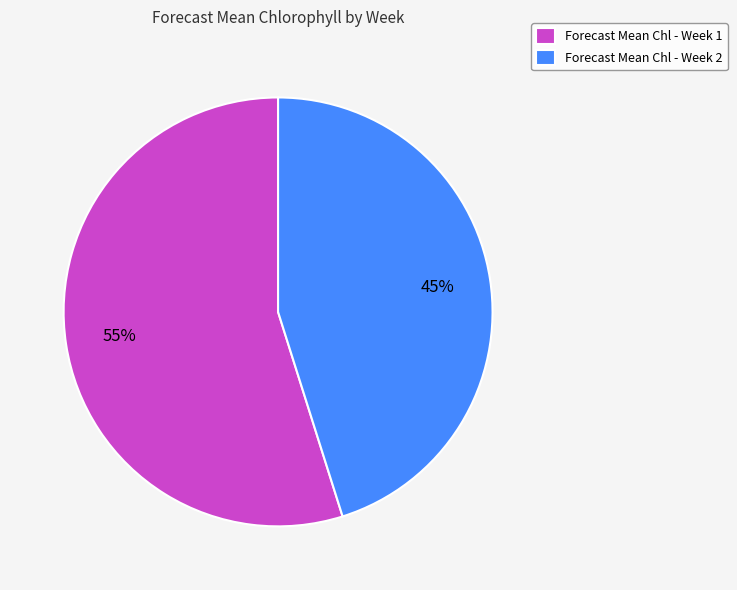

How many slices are in this pie chart?

2